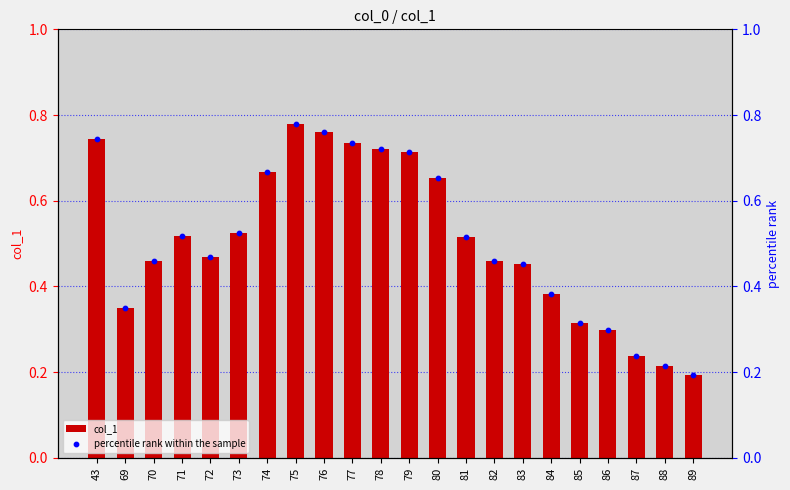

Which series reaches the maximum Y coordinate?

col_1